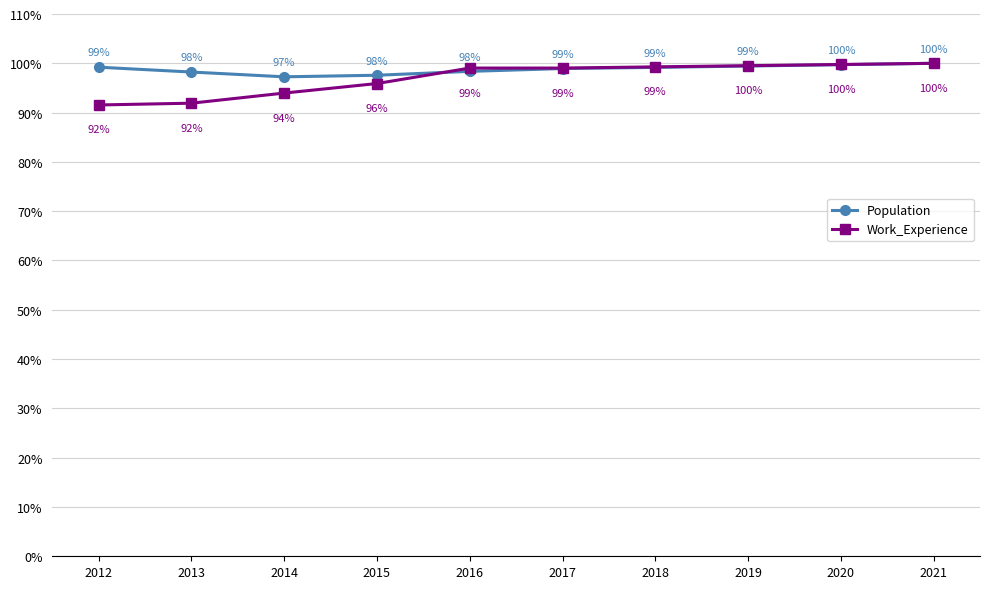

What are all the series names shown in the legend?

Population, Work_Experience